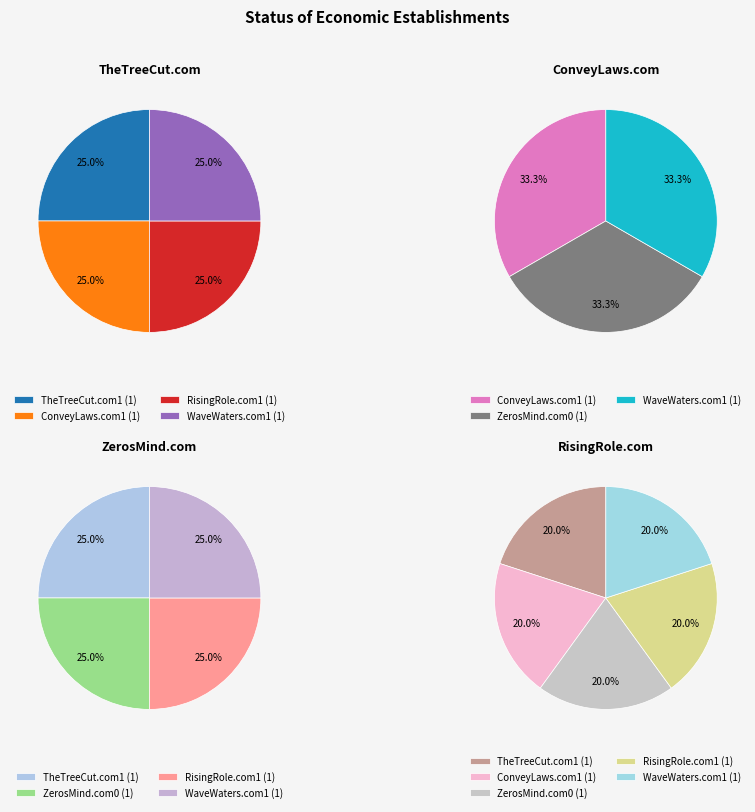

Between TheTreeCut.com1 and RisingRole.com1, which series saw the biggest shift?

TheTreeCut.com